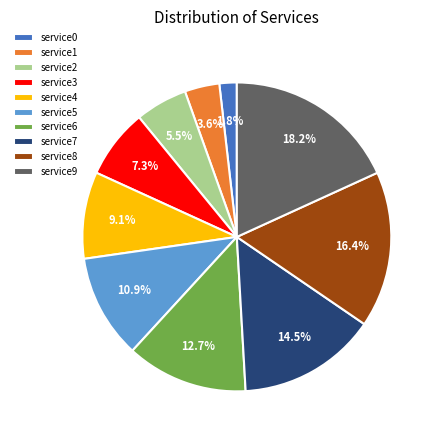

Which slice is the largest?

service9